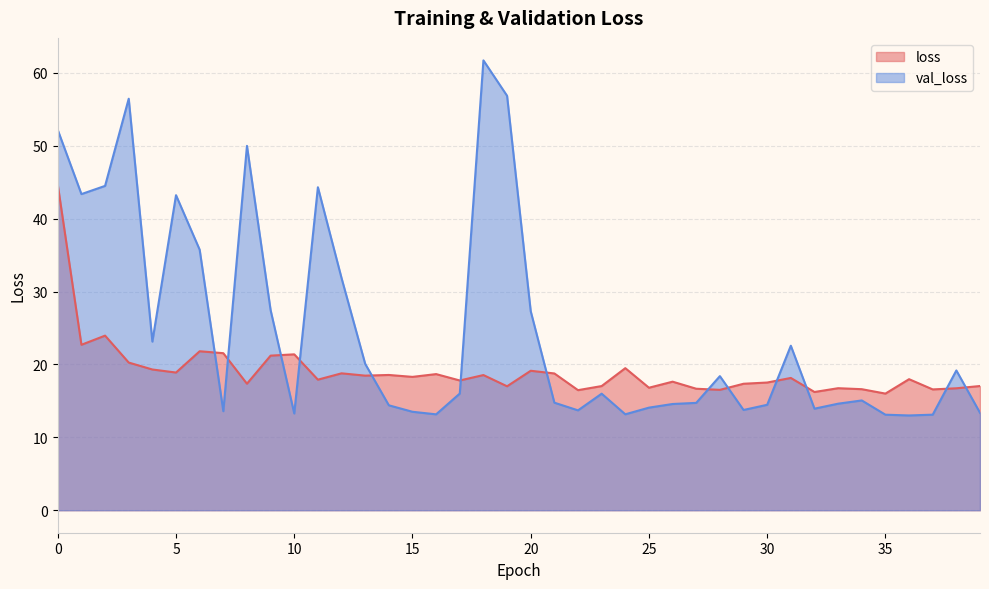

True or false: val_loss and loss intersect in this chart.

True